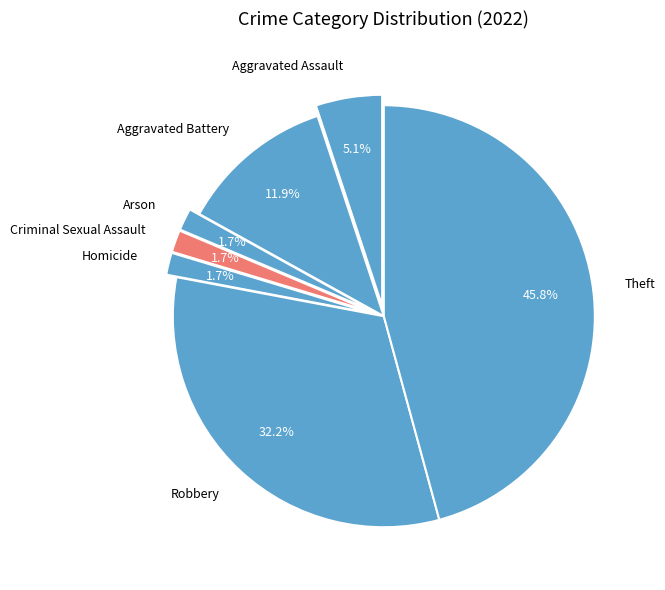

Is there any slice that represents more than half of the pie?

No